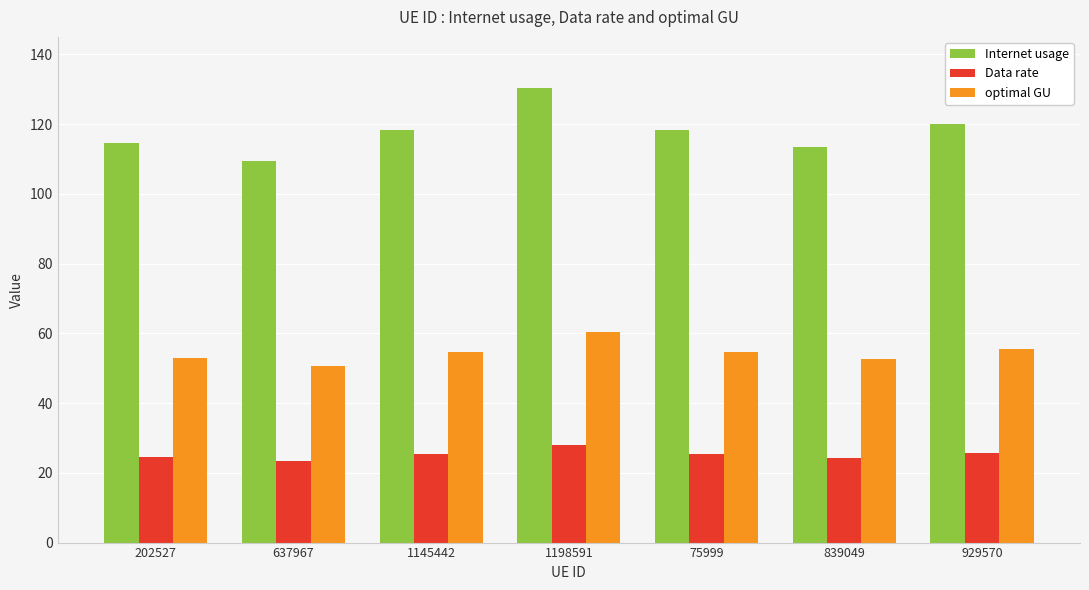

Rank the series by their average value, from lowest to highest.

Data rate, optimal GU, Internet usage